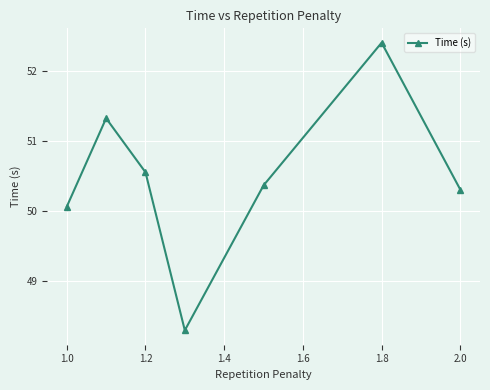

What is the value of the 7th point from the left?

50.3